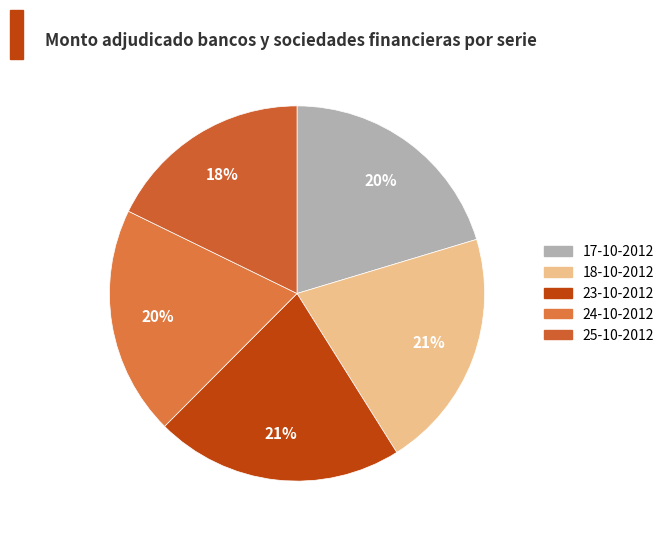

What portion of the pie excludes 24-10-2012?

80.3%